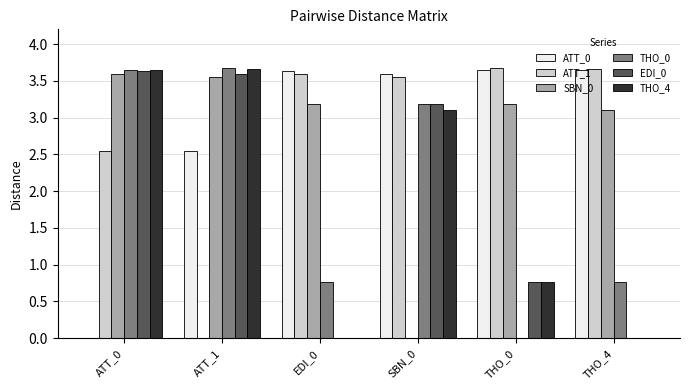

What is the total value across all series at THO_0?

12.0